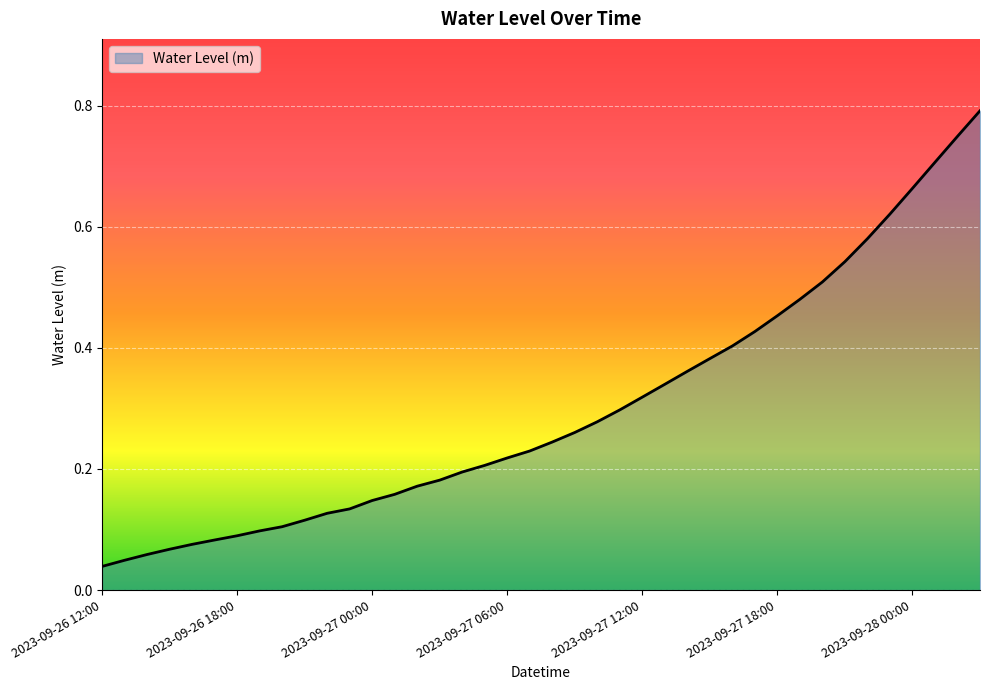

What is the greatest value displayed?

0.8